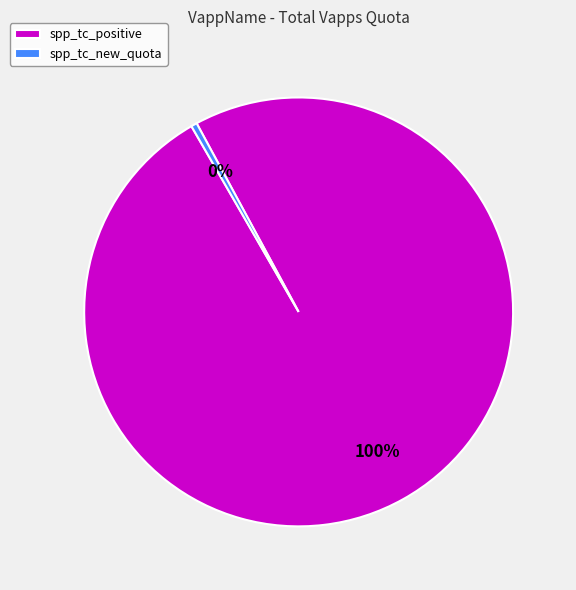

What is the largest slice in the pie chart?

spp_tc_positive